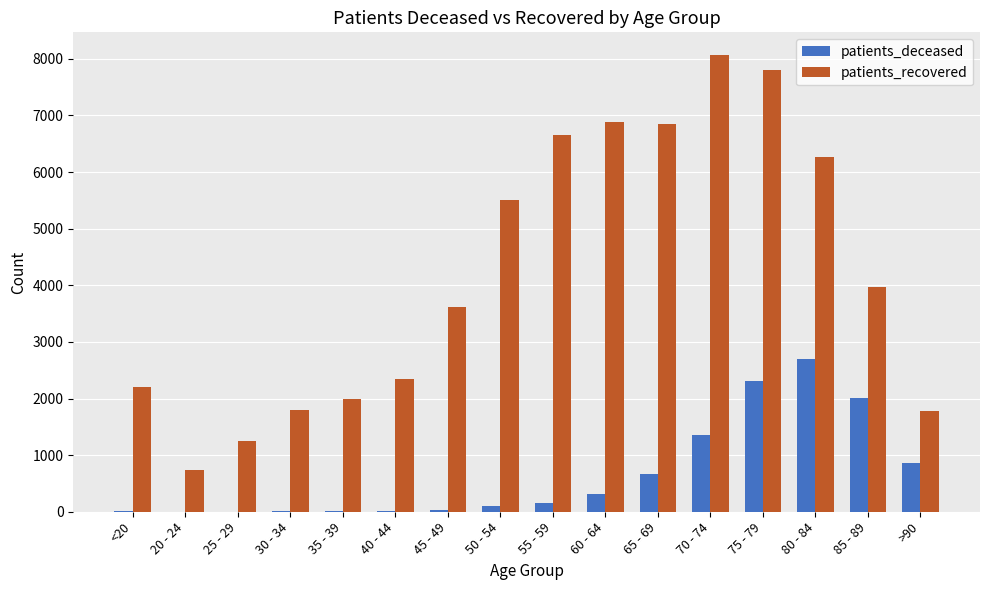

The patients_recovered series shows 6569 at 85 - 89. True or false?

False